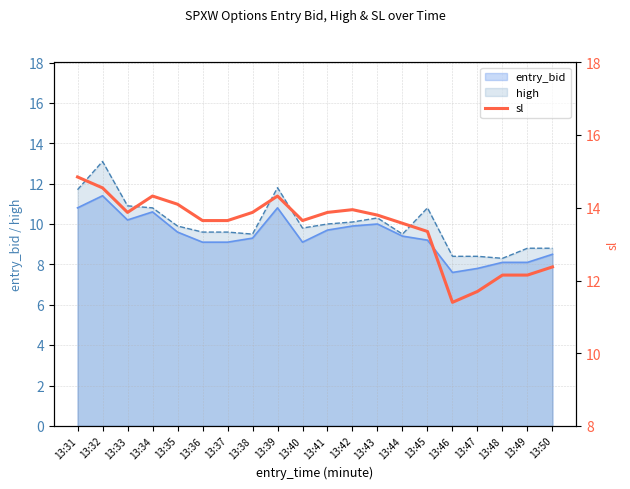

Reading right to left, what are all the values shown in this chart?

12.4	12.2	12.2	11.7	11.4	13.3	13.6	13.8	13.9	13.9	13.7	14.3	13.9	13.7	13.7	14.1	14.3	13.9	14.6	14.8